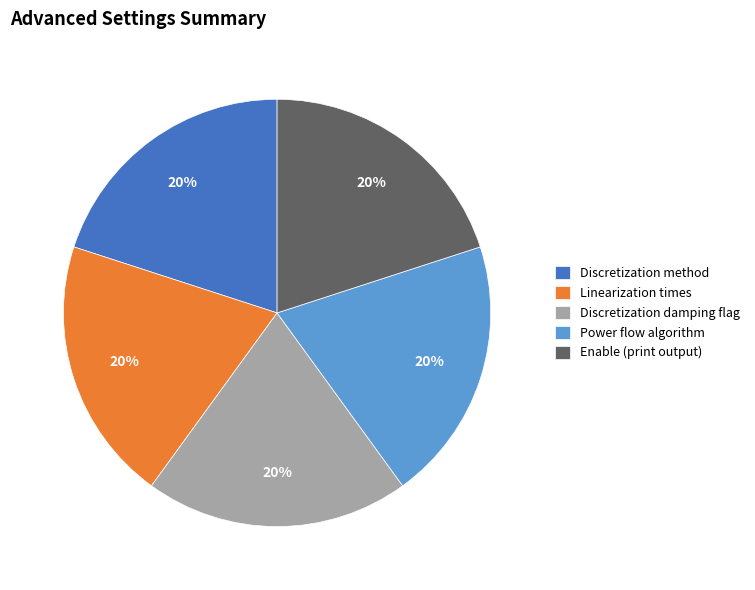

Is the sum of Discretization damping flag and Power flow algorithm greater than half?

No